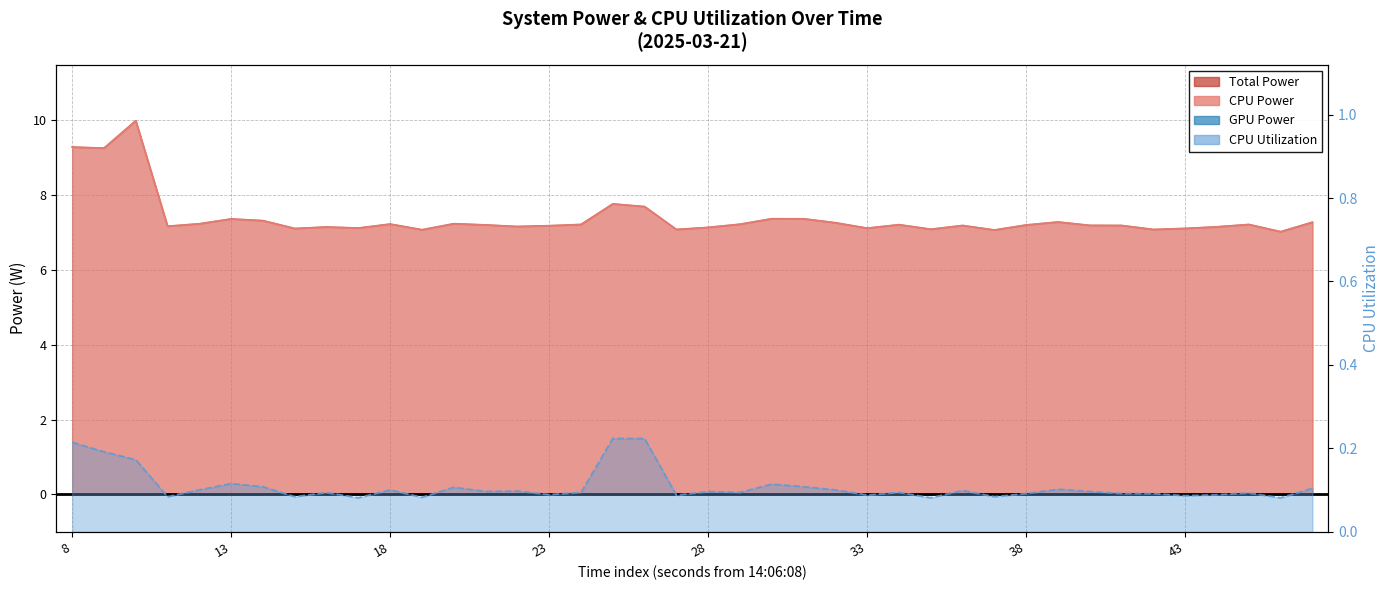

True or false: CPU Power and Total Power intersect in this chart.

False